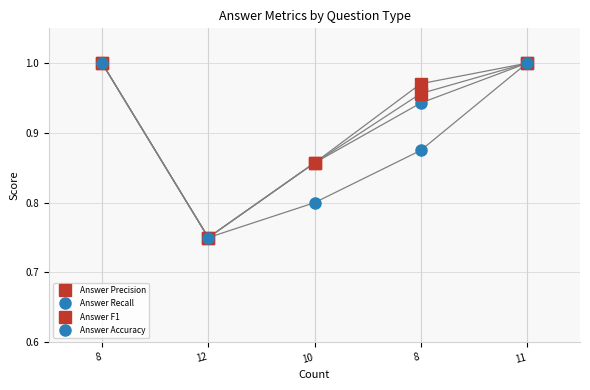

Does the chart display data point markers on the line(s)?

Yes